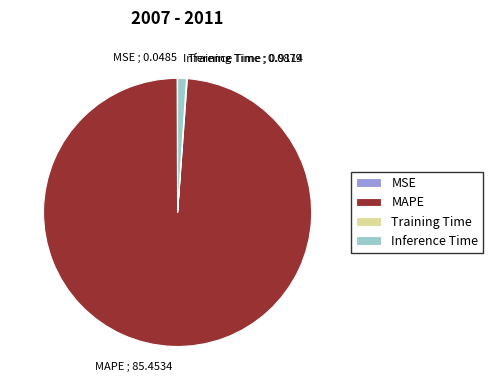

Is there a majority slice in this chart?

Yes